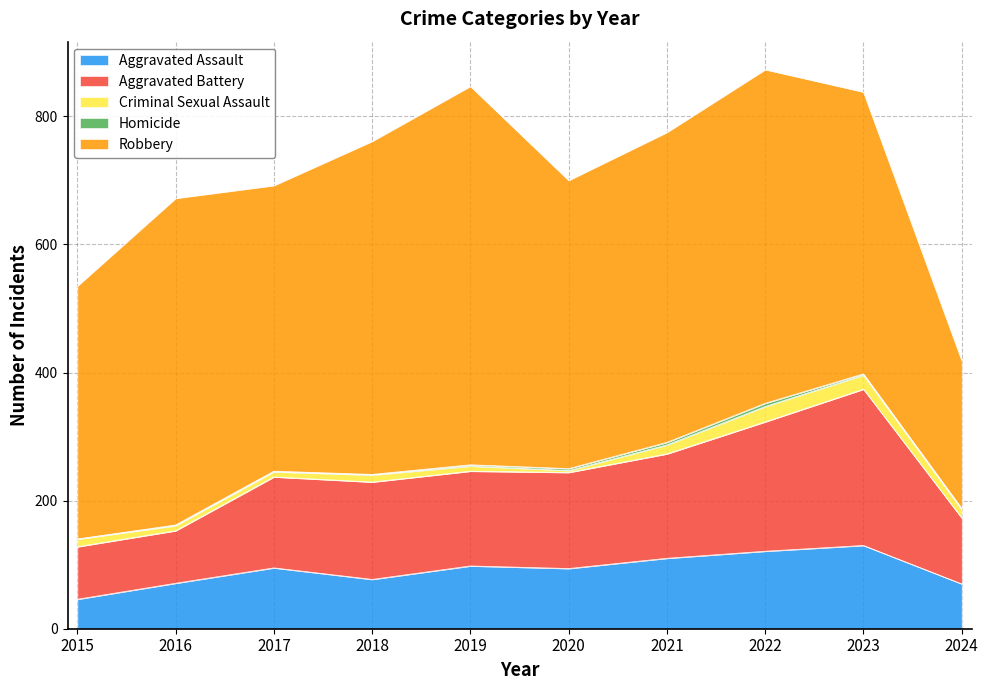

True or false: Aggravated Battery and Homicide cross at least once.

False